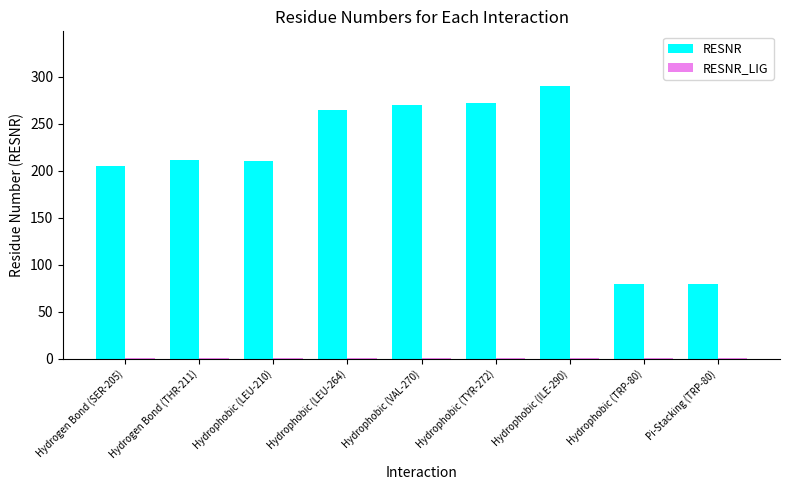

How many series are shown in this chart?

2